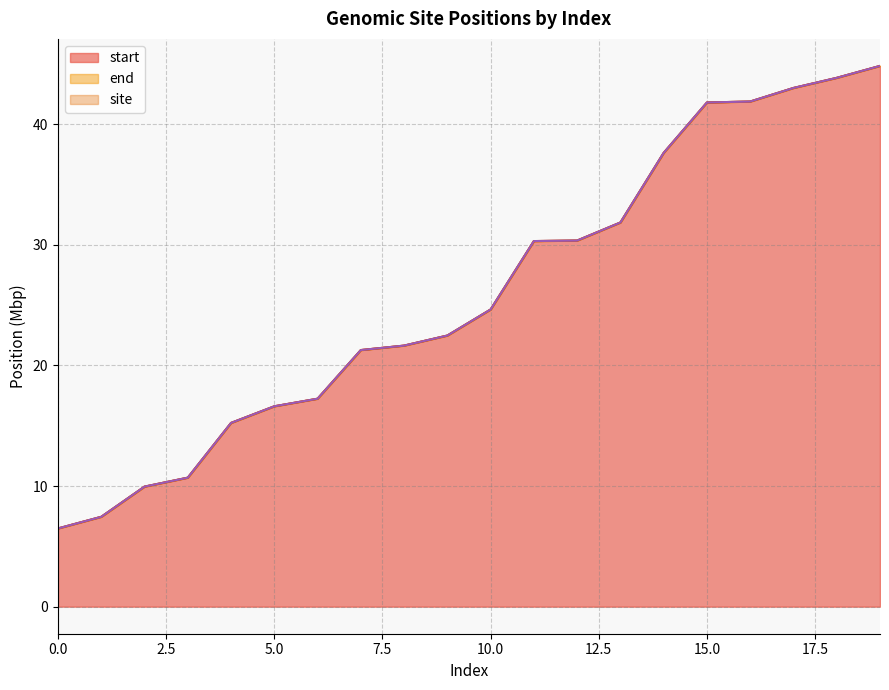

How many lines are shown in the chart?

3